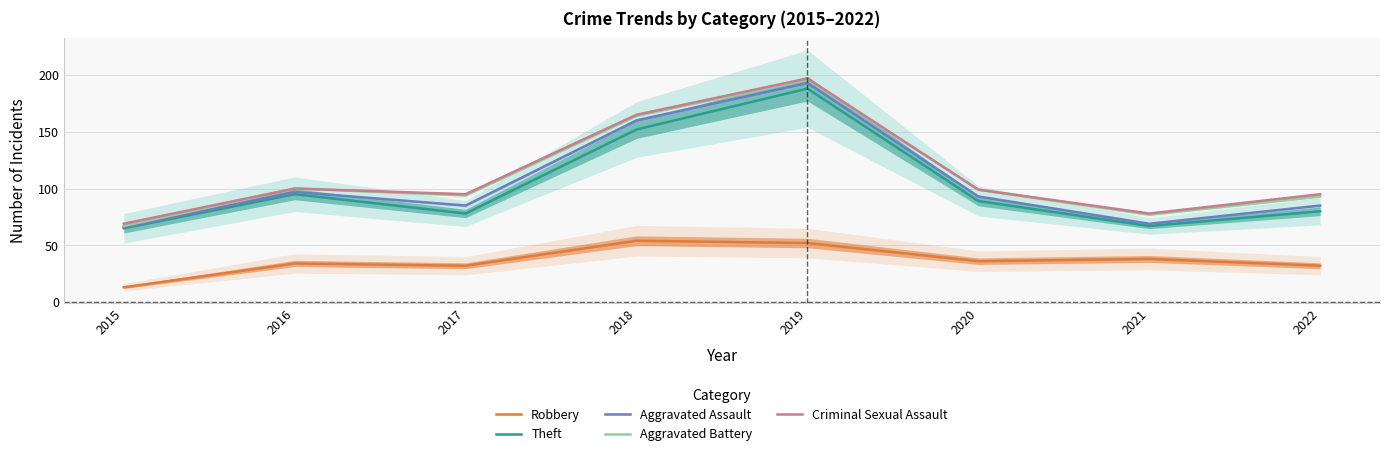

What is the difference between the Aggravated Assault values at 2021 and 2022?

16